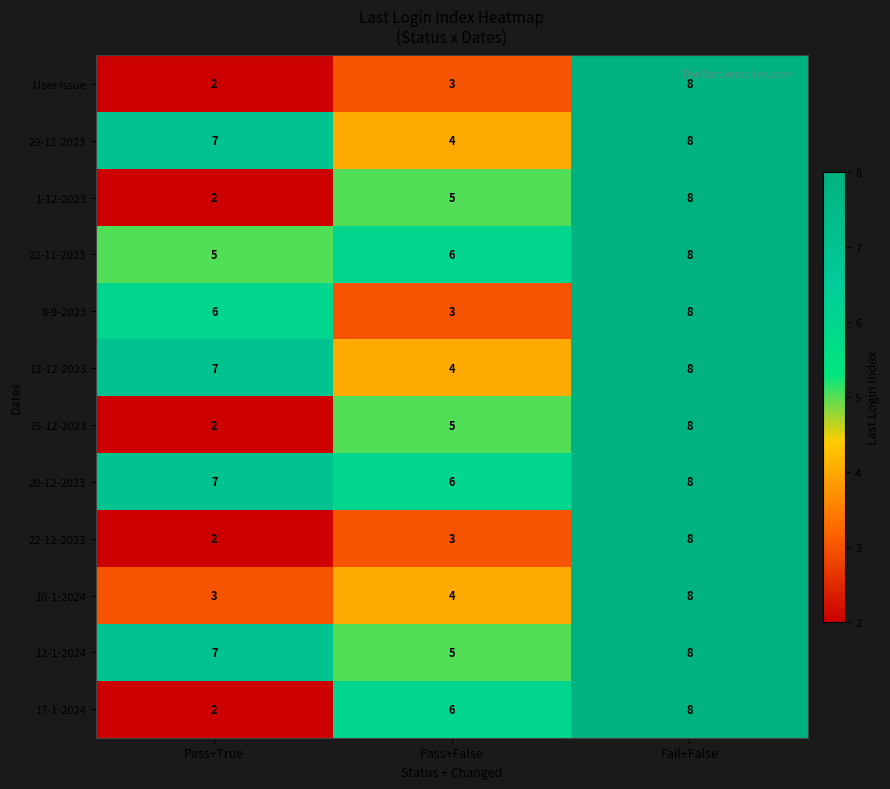

What value does the 15-12-2023 series have at Fail+False?

8